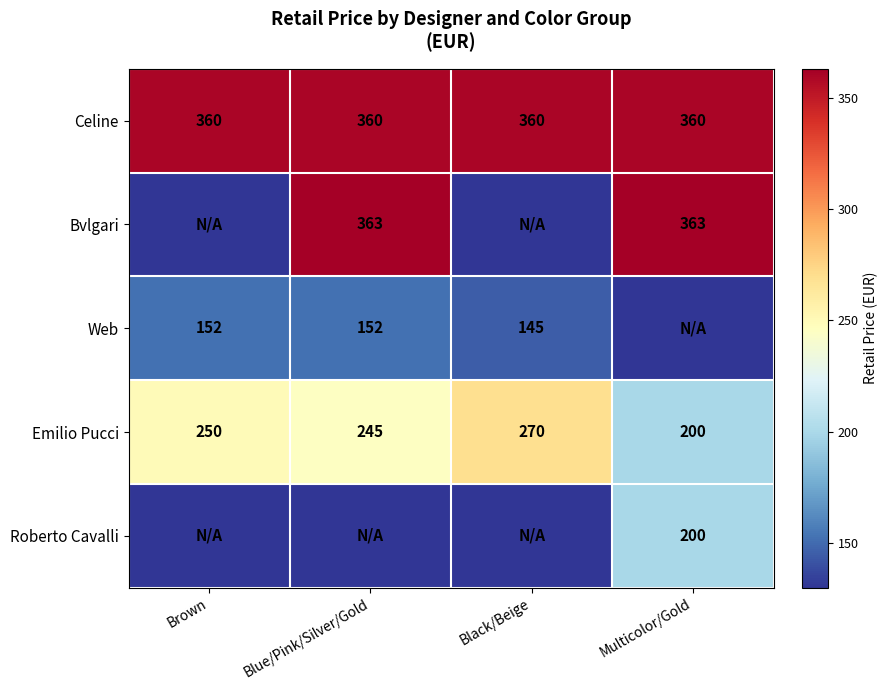

At which category is the sum across all series the highest?

Multicolor/Gold